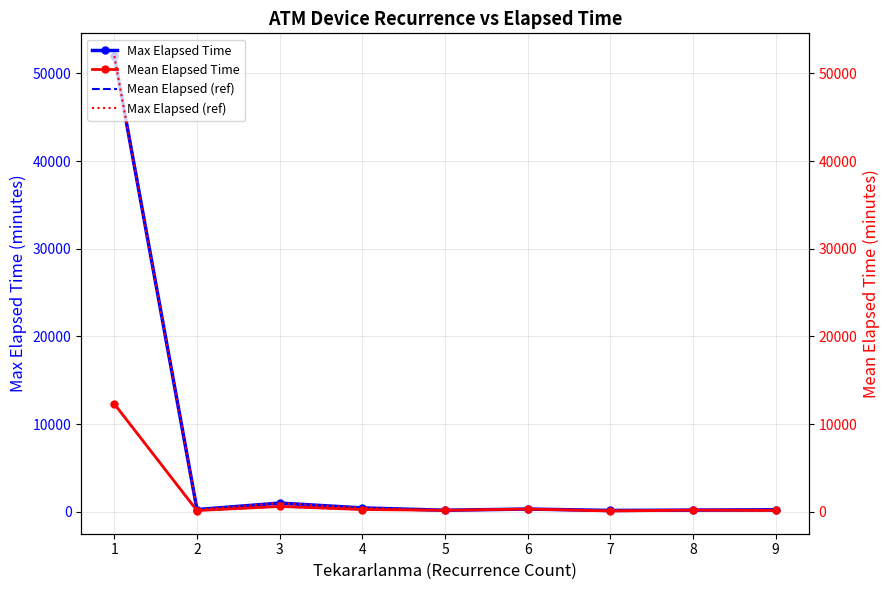

How many series are shown in this chart?

4